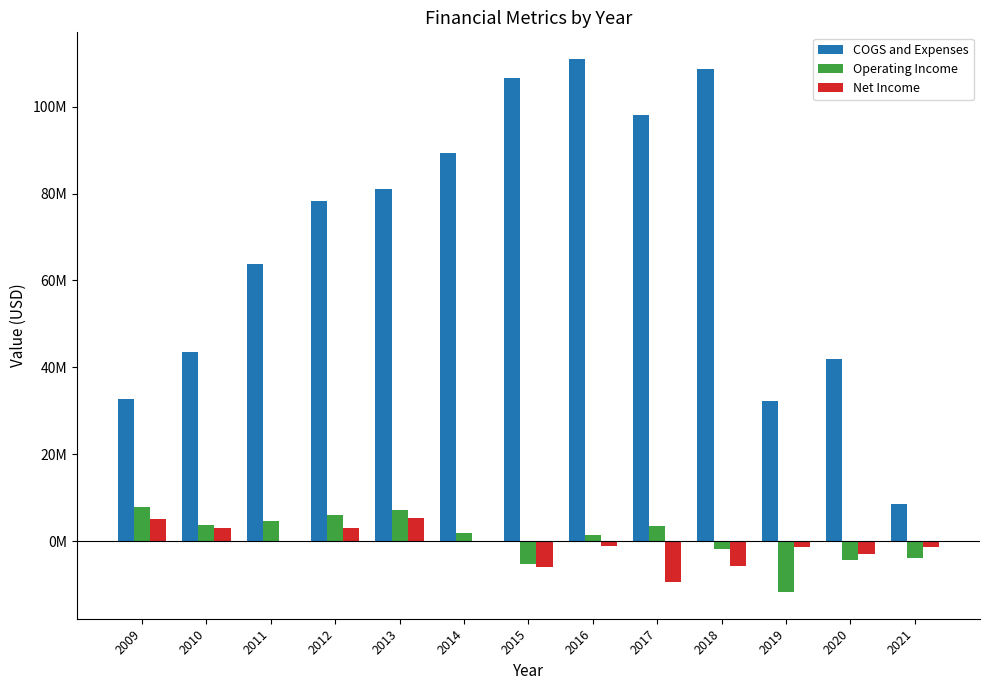

What are all the series names shown in the legend?

COGS and Expenses, Operating Income, Net Income